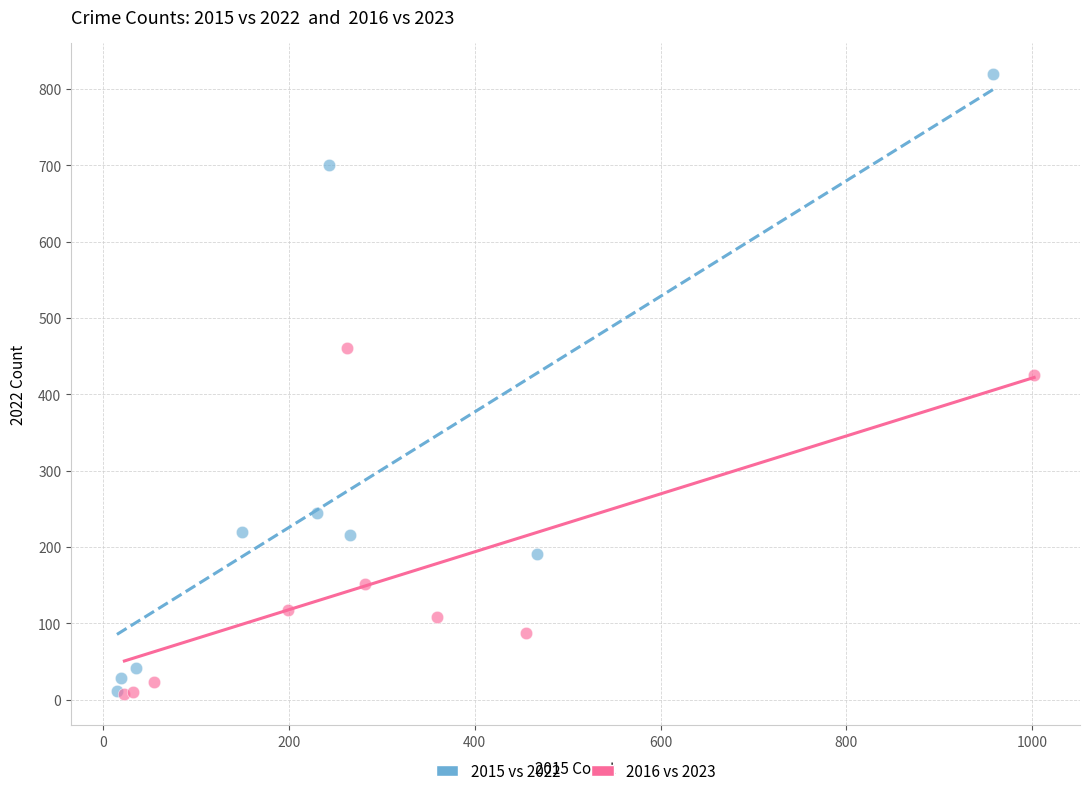

What are all the series names shown in the legend?

2015 vs 2022, 2016 vs 2023